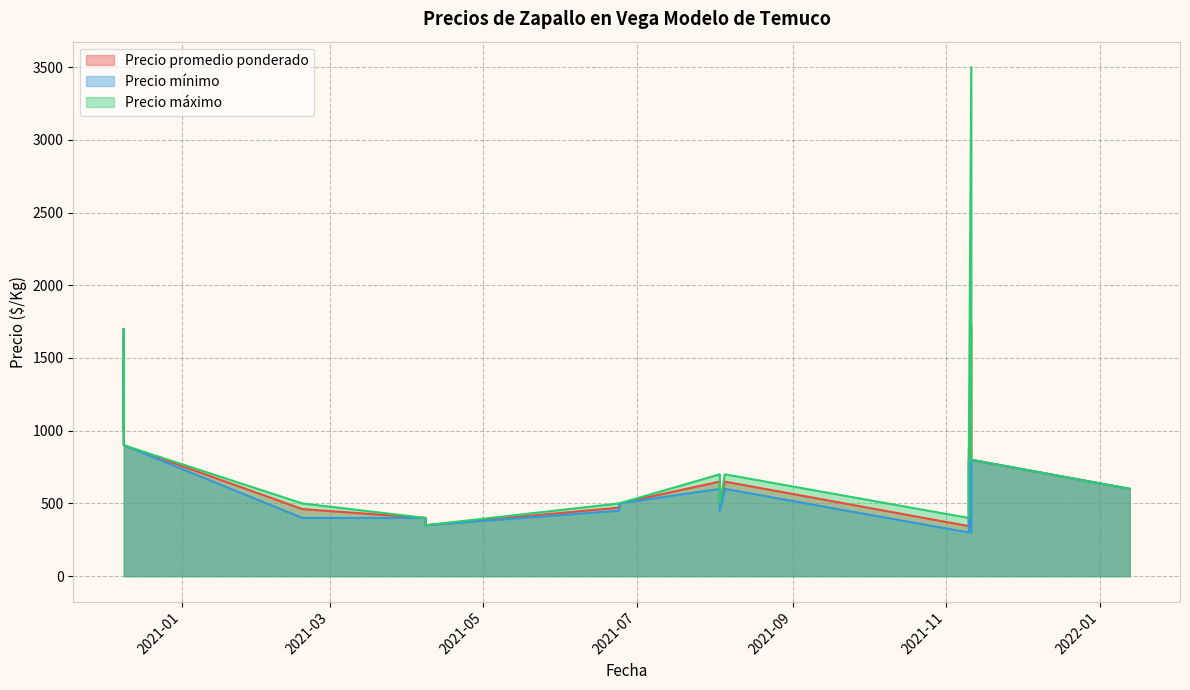

What is the difference between the maximum and second lowest values in the Precio promedio ponderado series?

1372